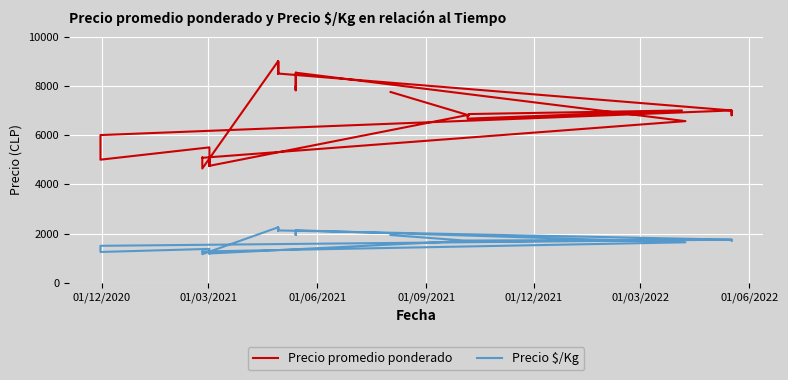

True or false: Precio $/Kg and Precio promedio ponderado cross at least once.

False